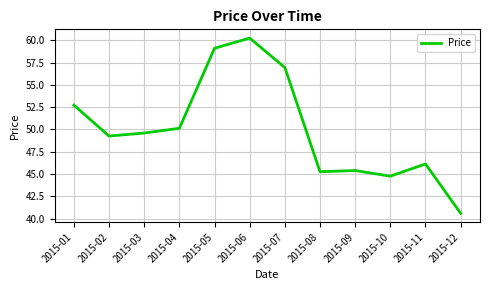

Where is the first local maximum?

2015-06